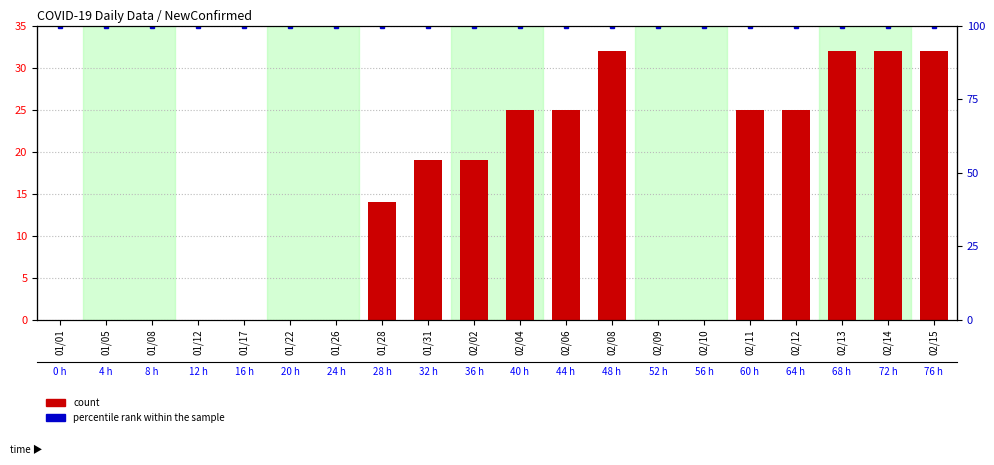

Which has a higher value, 01/28 or 02/14?

02/14